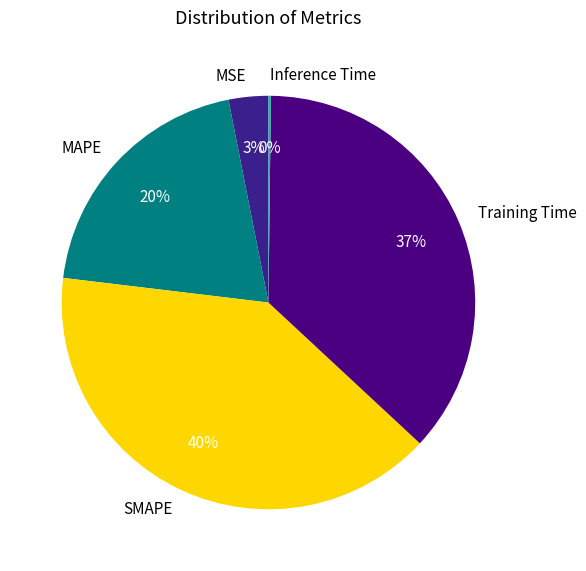

True or false: MAPE accounts for 20% of the total.

True